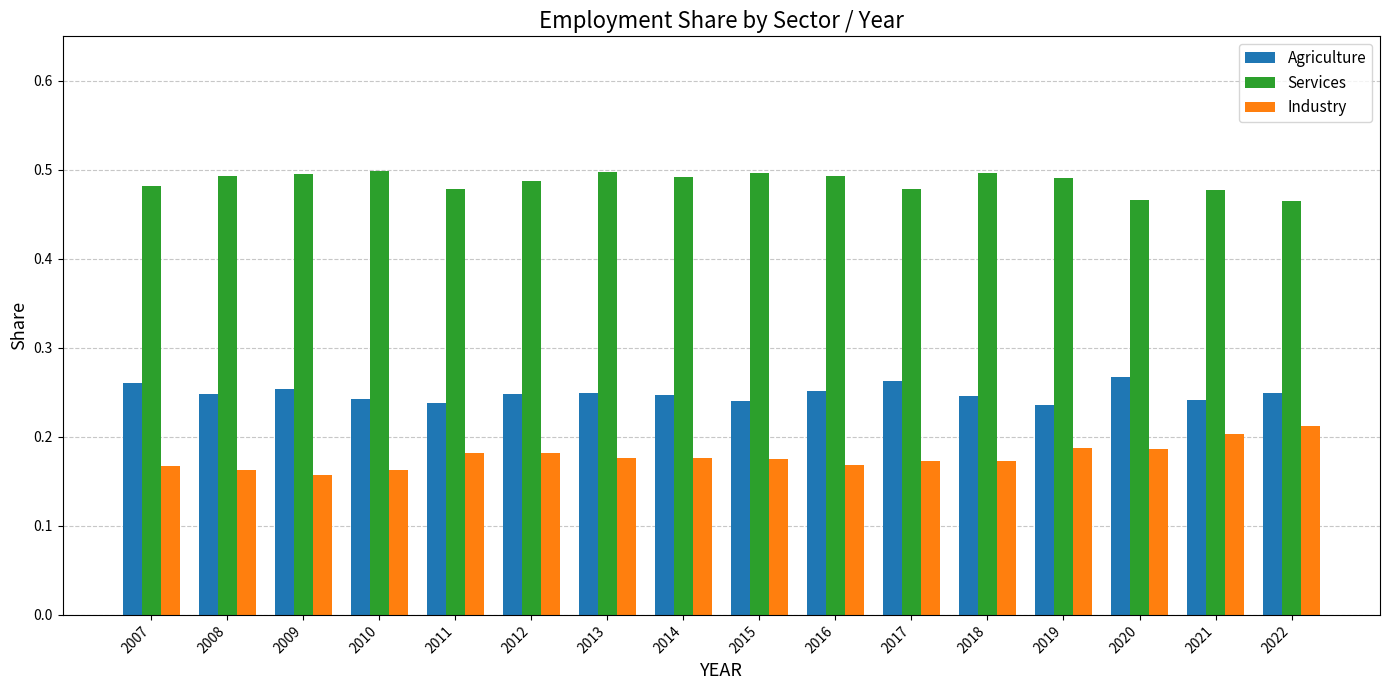

What is the difference between the maximum and minimum values in the Industry series?

0.1